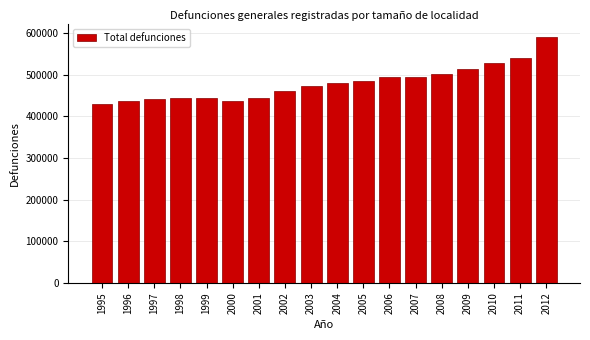

Is it true that the value at 2011 is 953451?

False